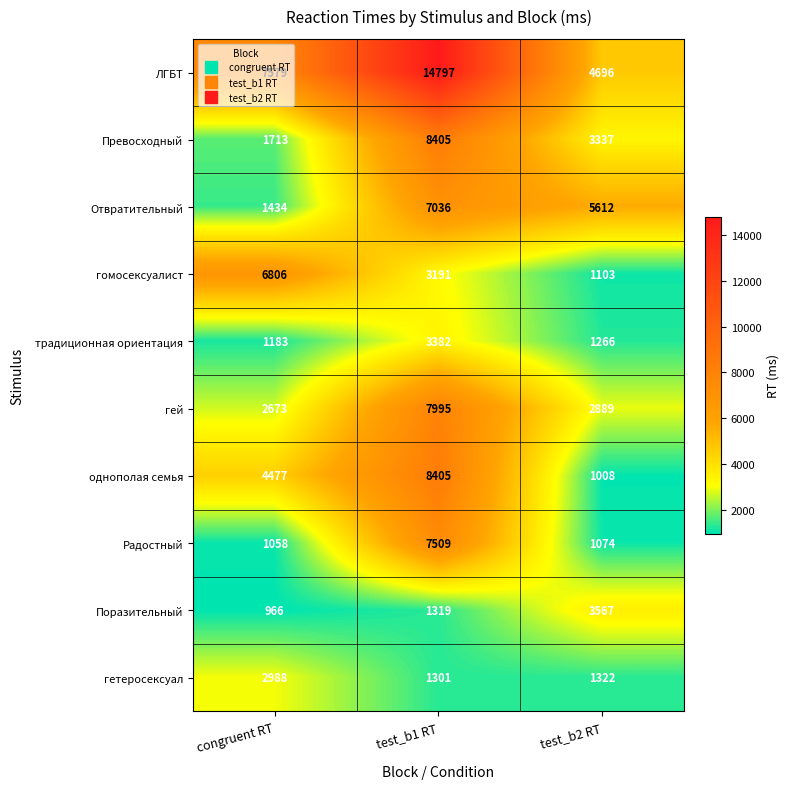

What value does the гомосексуалист series have at congruent RT, to the nearest 100?

6800